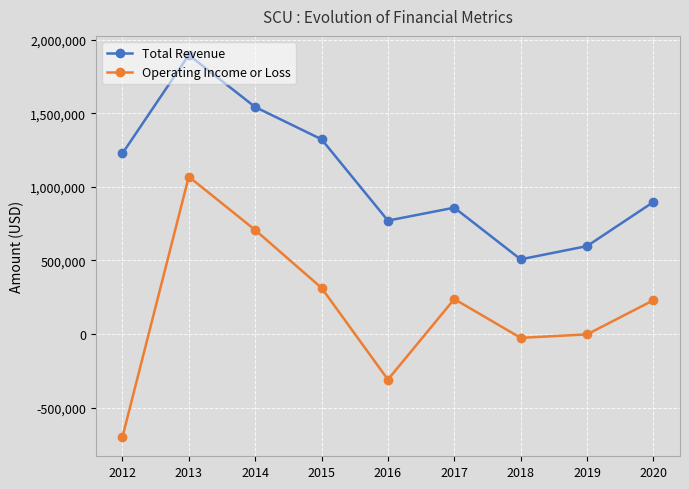

What is the sum of all Operating Income or Loss values?

1514500